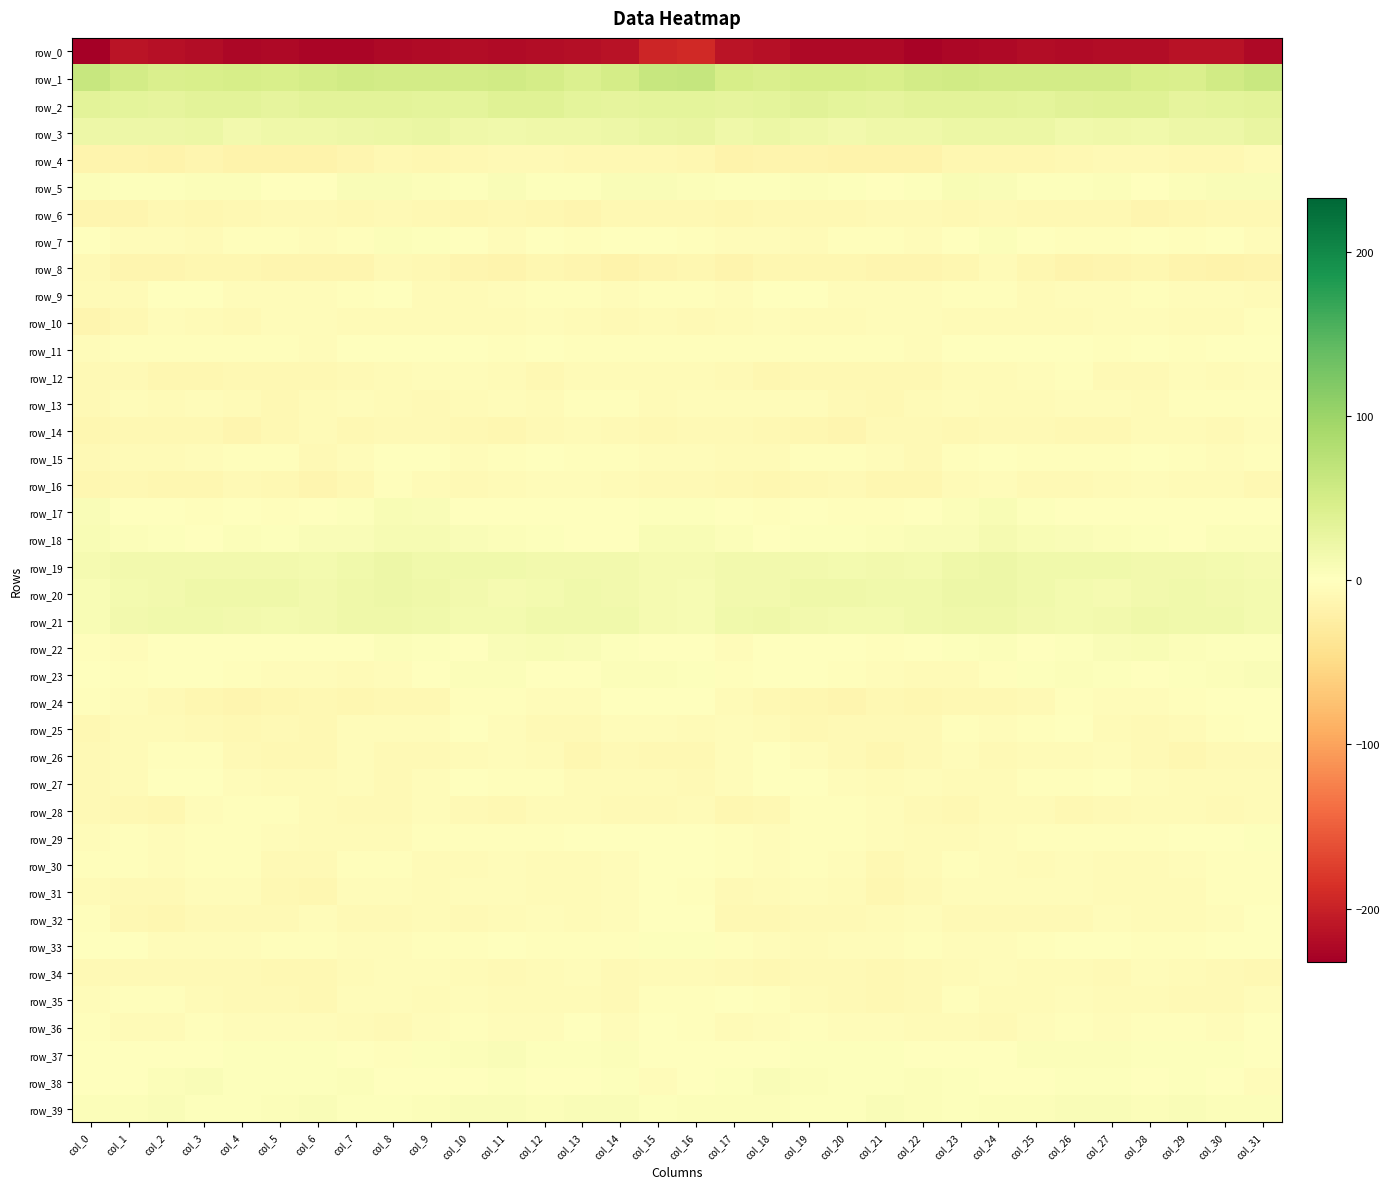

The value of row_27 at col_6 is -2.5. True or false?

False